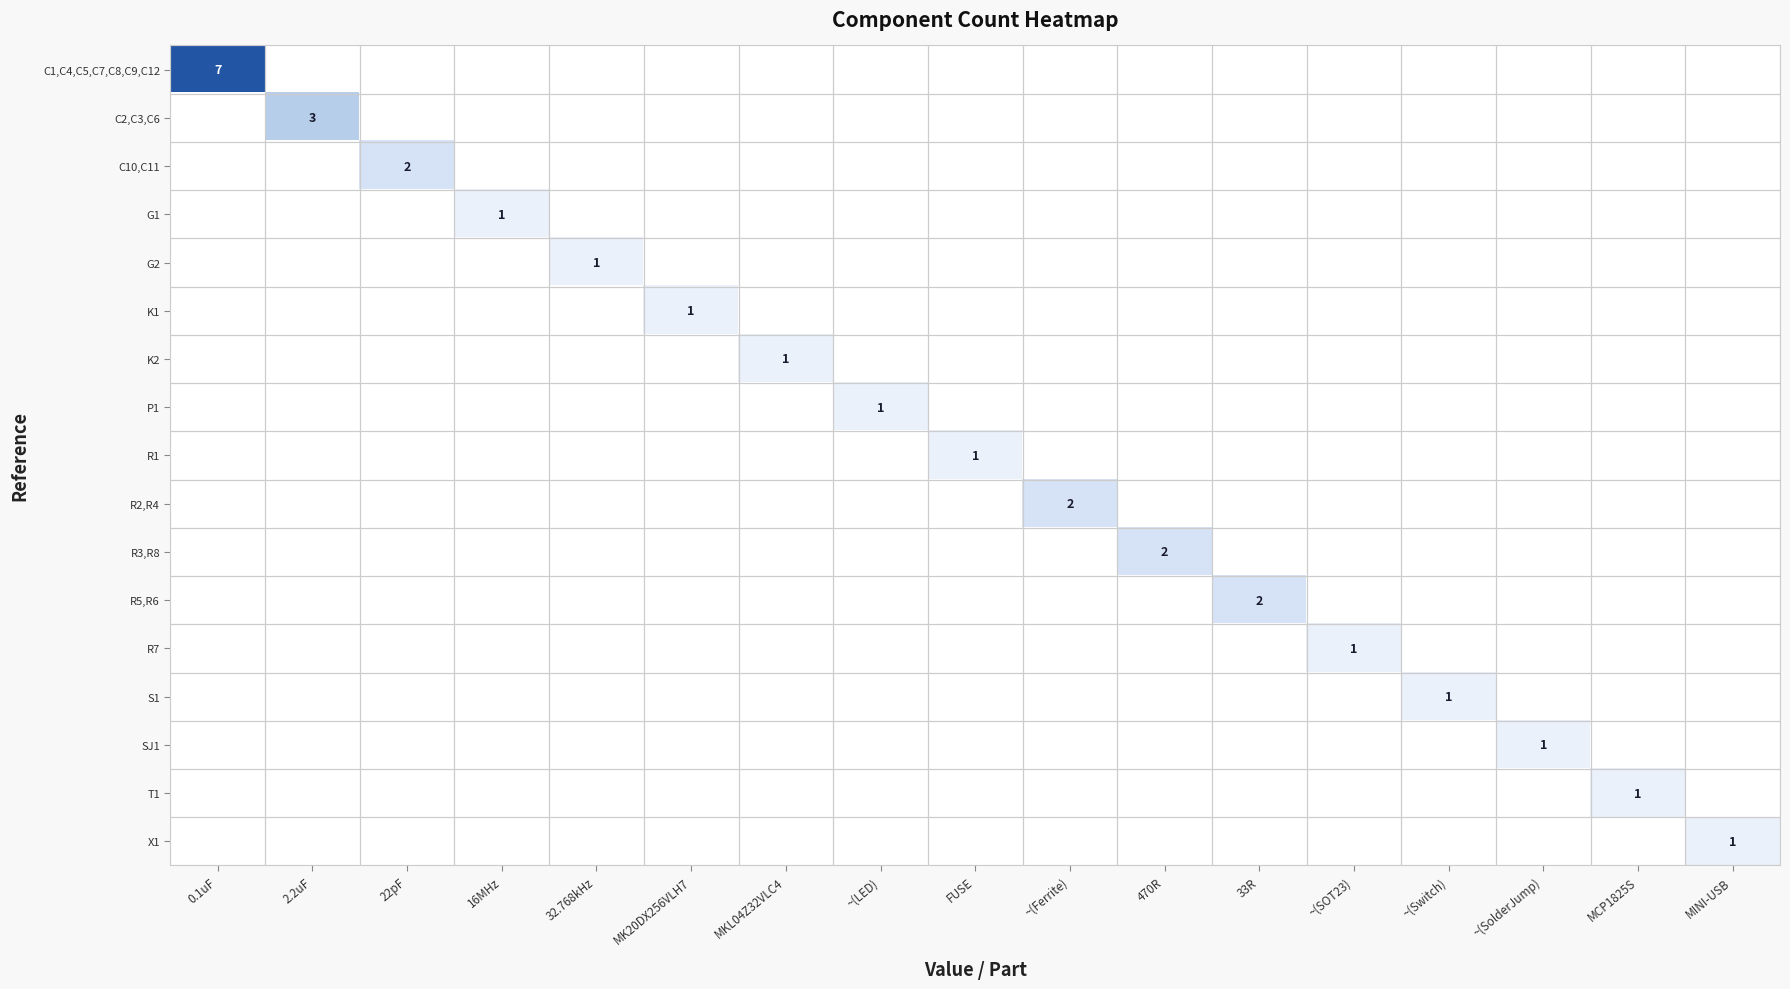

The value of C2,C3,C6 at 2.2uF is 4. True or false?

False